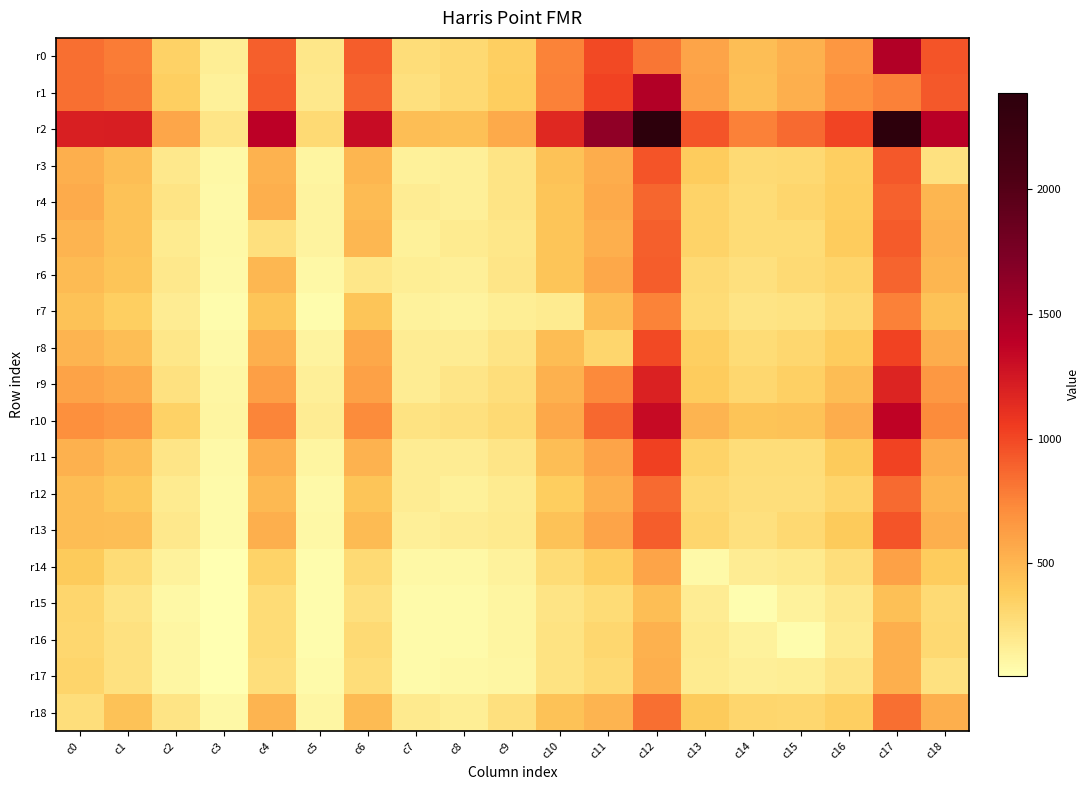

Between c4 and c16, which series saw the biggest shift?

r2